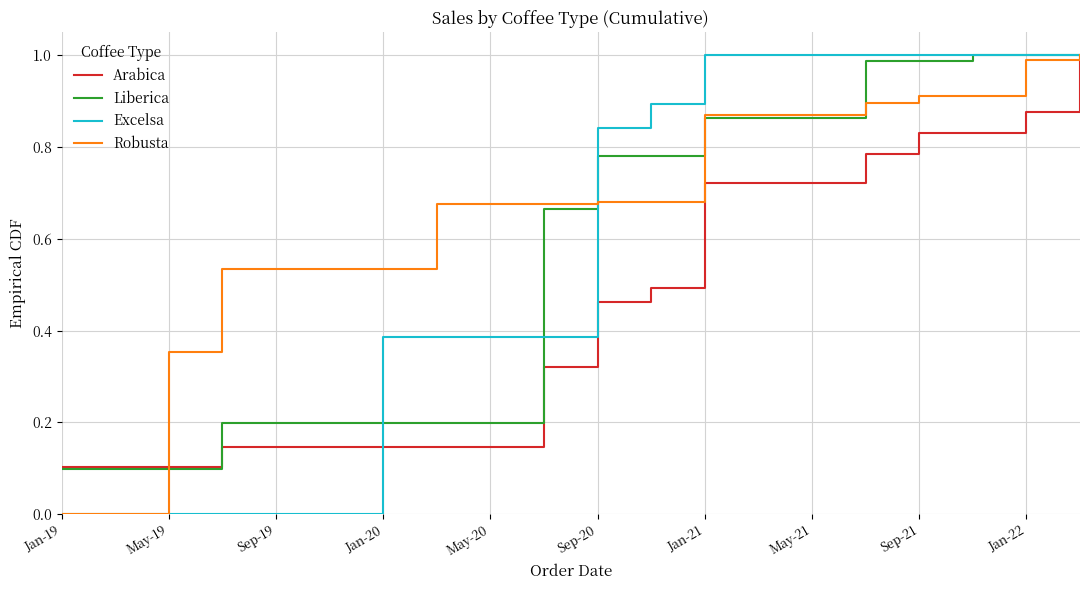

Which series has the largest total across all categories?

Robusta